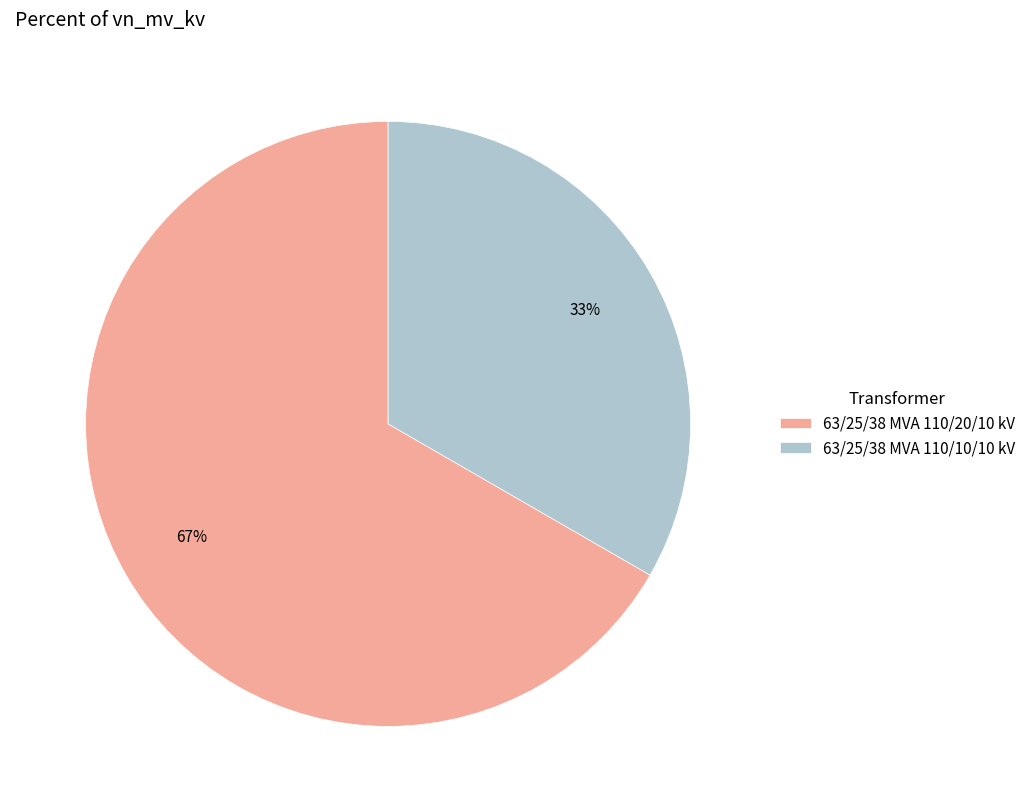

What is the ratio of the value at 63/25/38 MVA 110/20/10 kV to the value at 63/25/38 MVA 110/10/10 kV?

2.0